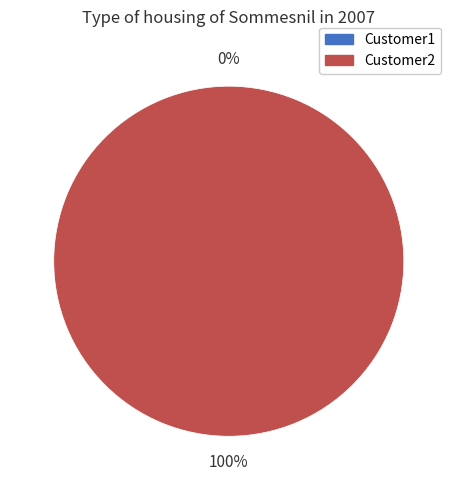

Which category has the biggest portion of the pie?

Customer2